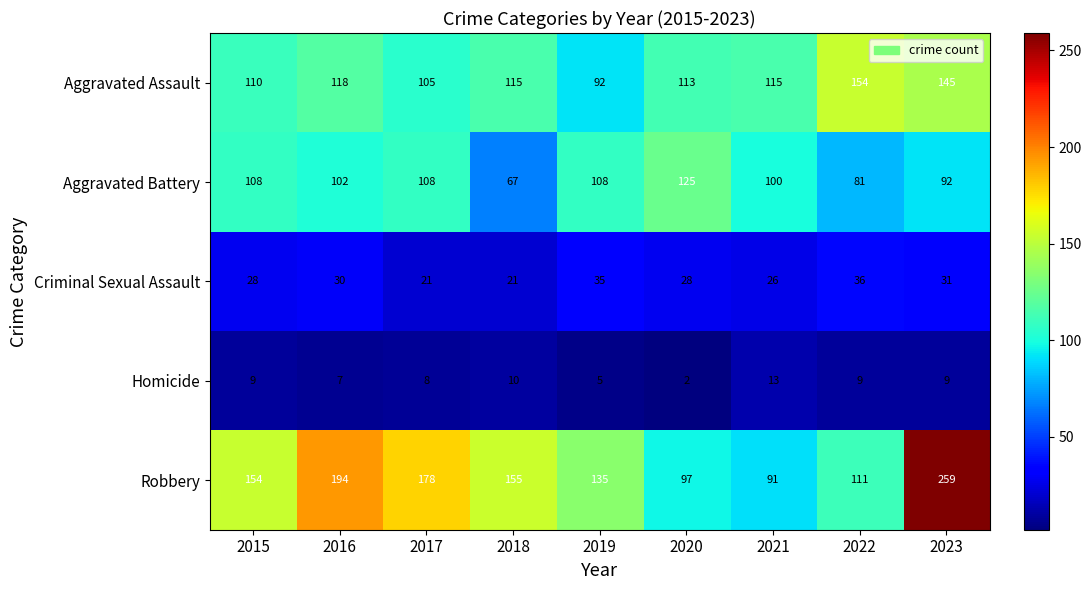

At which category does the chart reach its minimum across all series?

2020